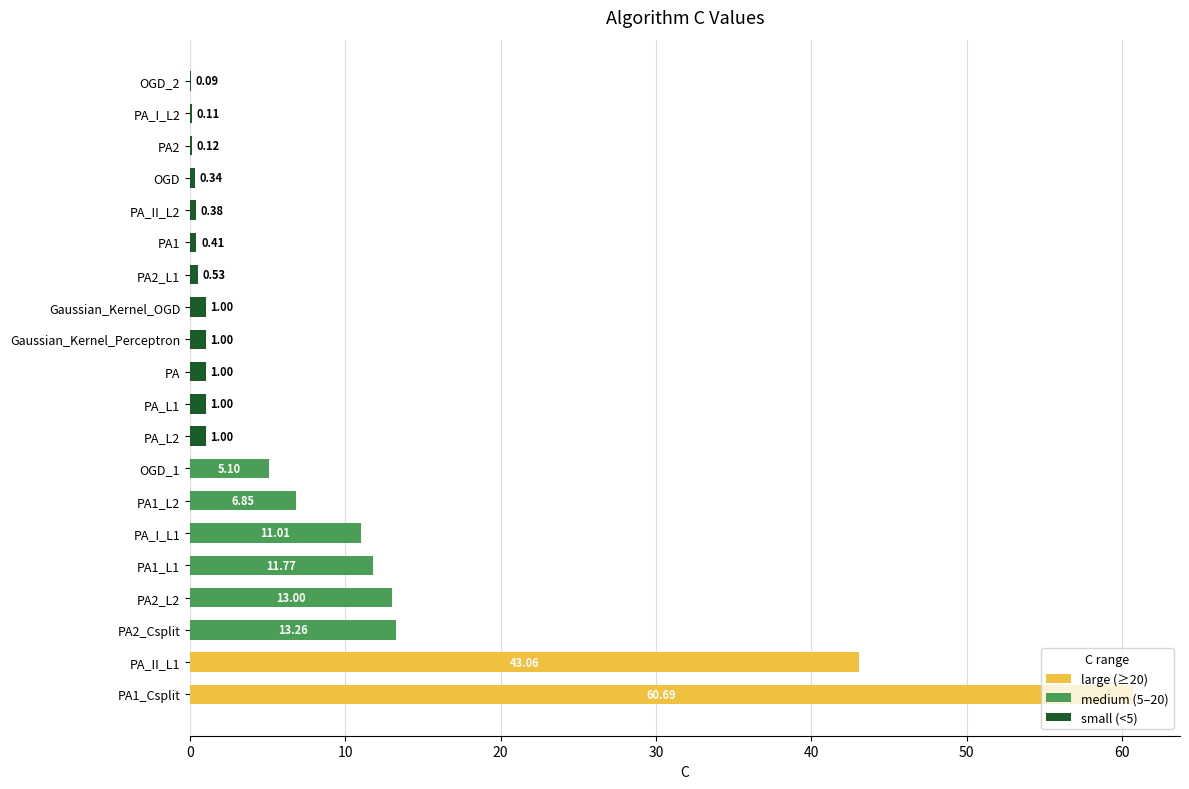

What is the sum of all values?

171.7